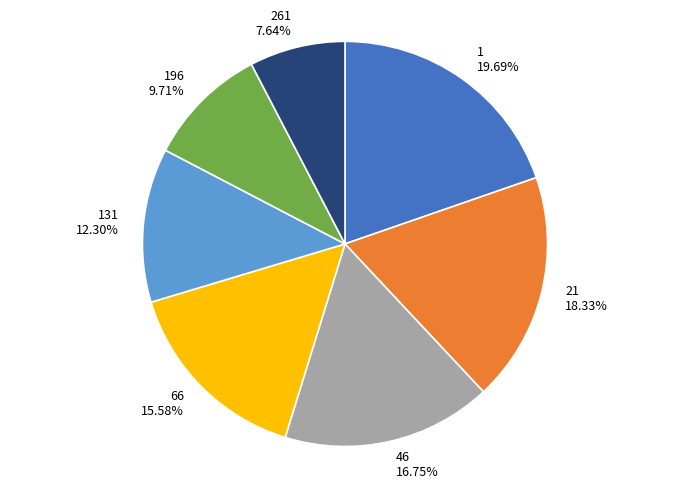

Which has a higher value, 131 or 66?

66